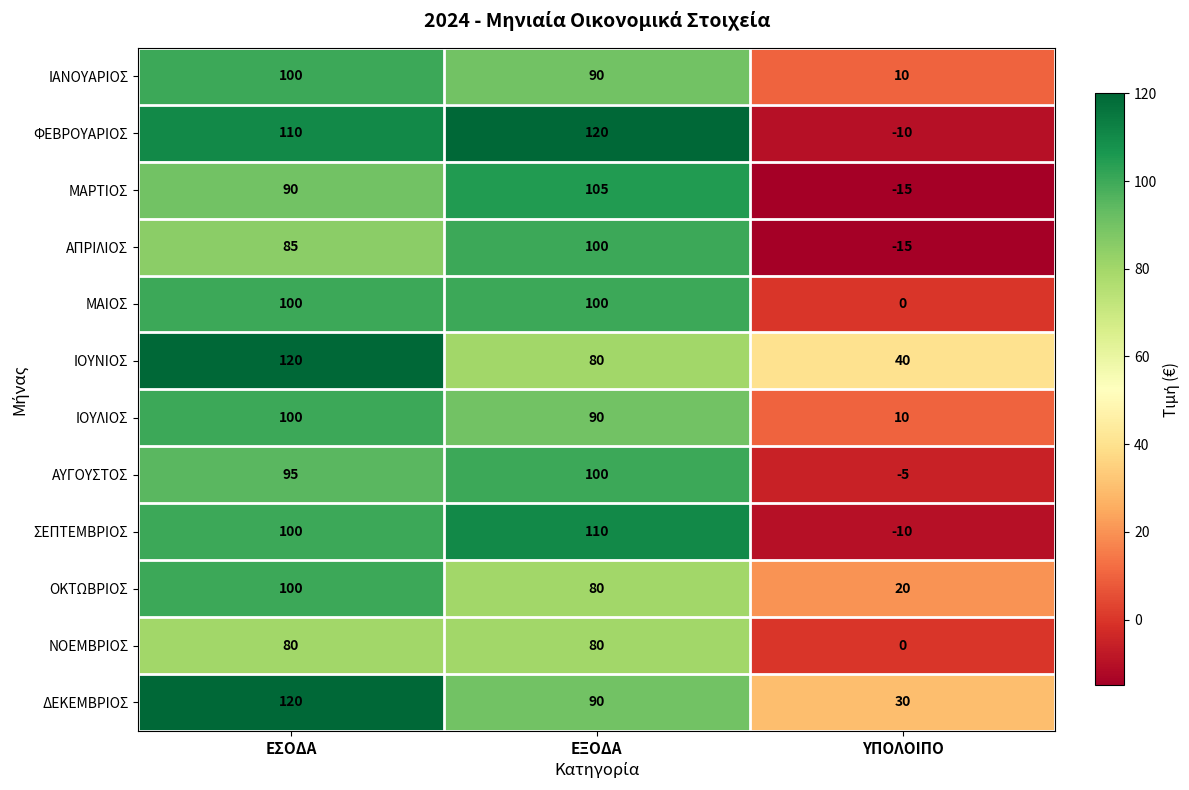

The ΑΠΡΙΛΙΟΣ series shows -8 at ΥΠΟΛΟΙΠΟ. True or false?

False